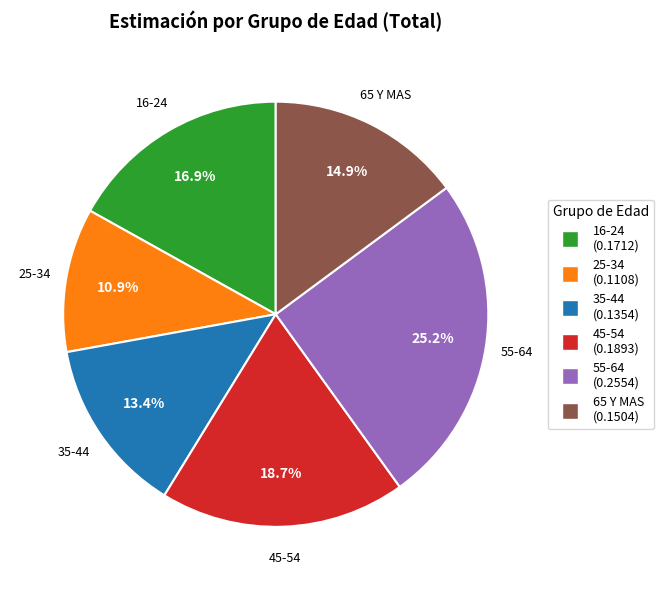

What portion of the pie excludes 25-34?

89.1%